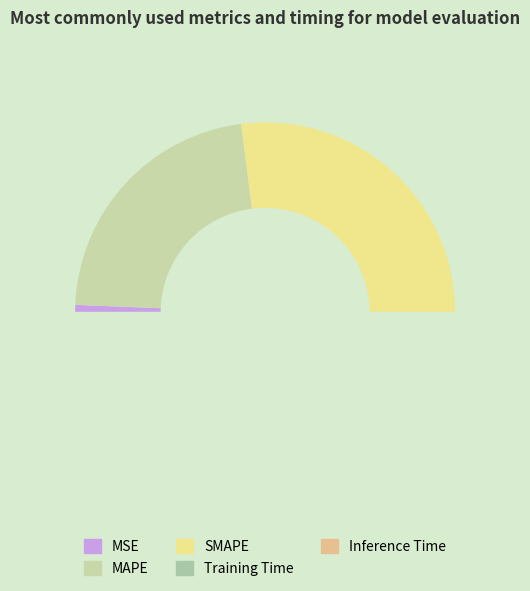

Which has a higher value, Inference Time or MSE?

MSE